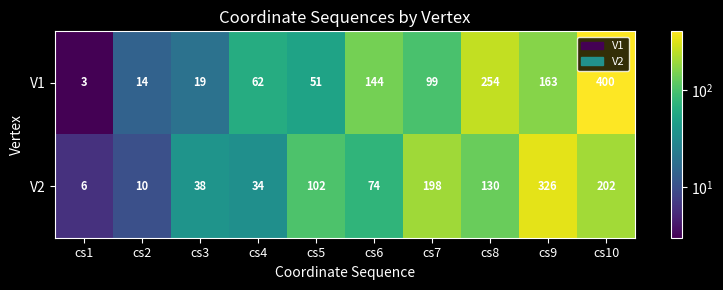

Rank the series by their average value, from lowest to highest.

V2, V1